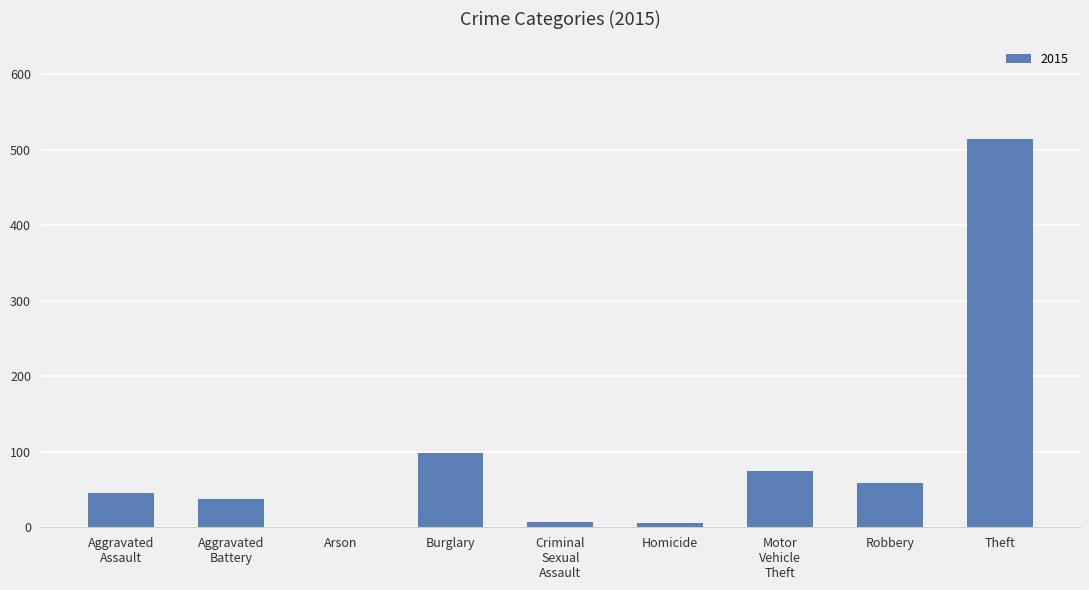

Where is the data nearest to the value 258?

Burglary